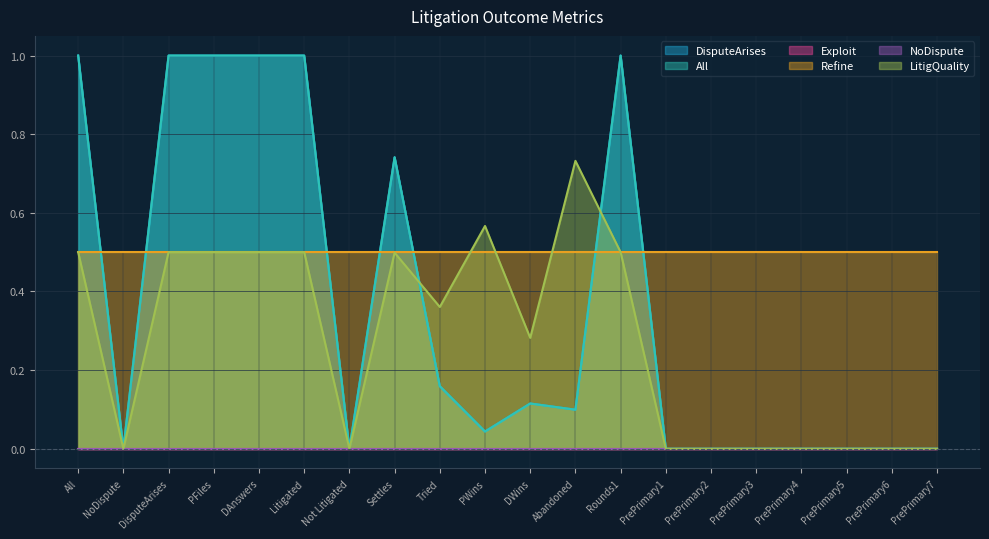

How many lines are shown in the chart?

6